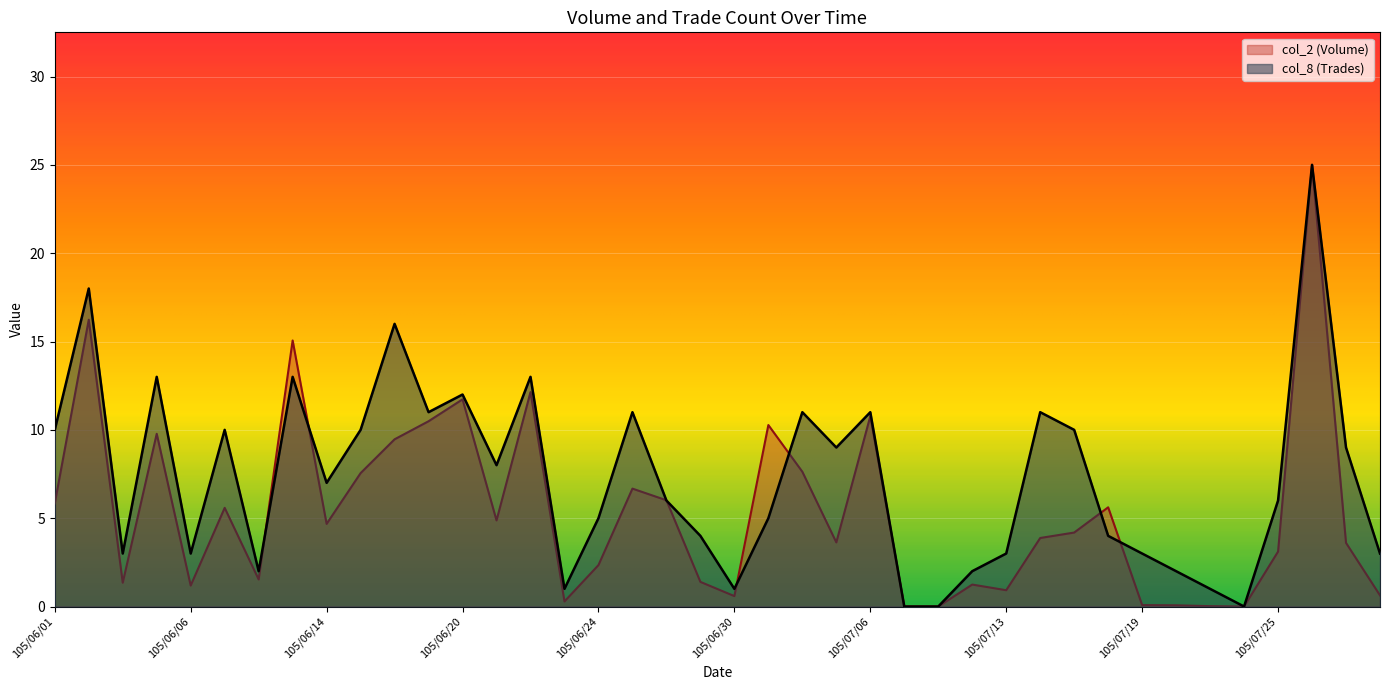

At how many categories does at least one series exceed 8?

19